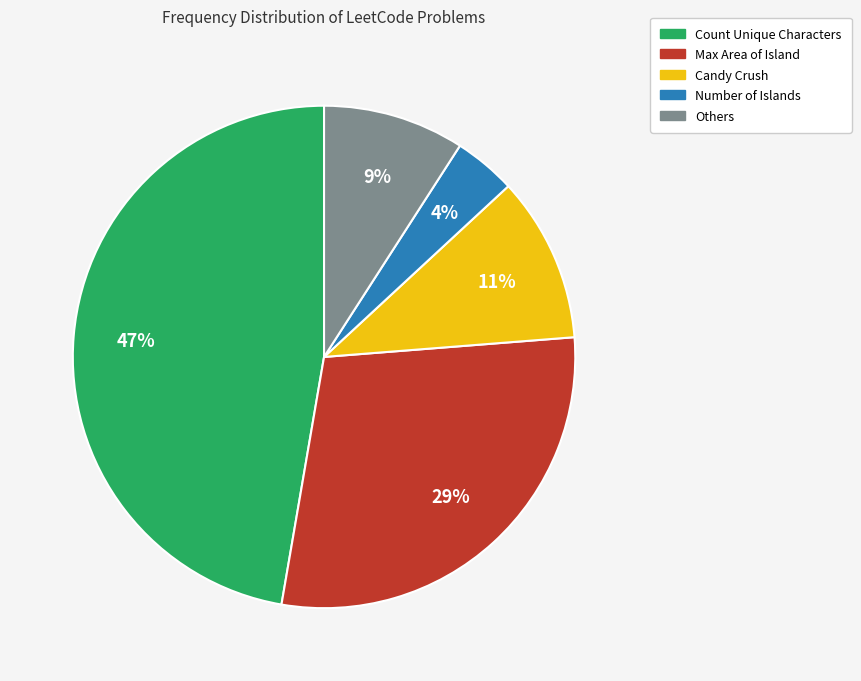

Does any single category account for the majority?

No